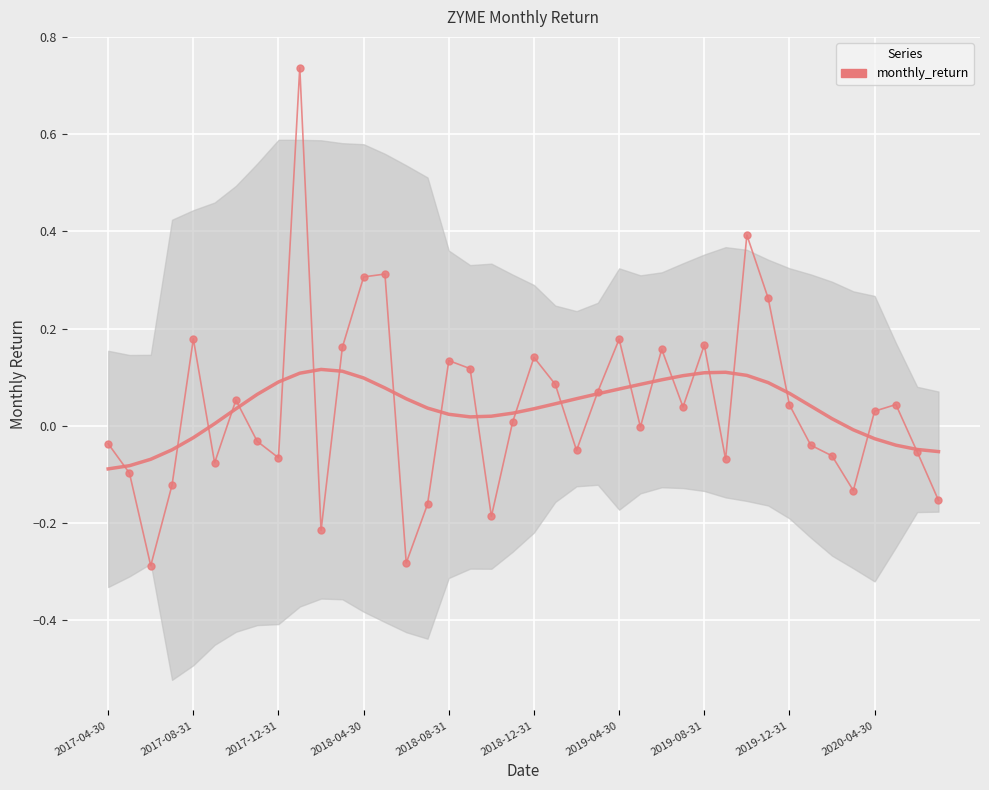

Reading right to left, extract all data points from this chart.

-0.2	-0.1	0.0	0.0	-0.1	-0.1	-0.0	0.0	0.3	0.4	-0.1	0.2	0.0	0.2	-0.0	0.2	0.1	-0.1	0.1	0.1	0.0	-0.2	0.1	0.1	-0.2	-0.3	0.3	0.3	0.2	-0.2	0.7	-0.1	-0.0	0.1	-0.1	0.2	-0.1	-0.3	-0.1	-0.0